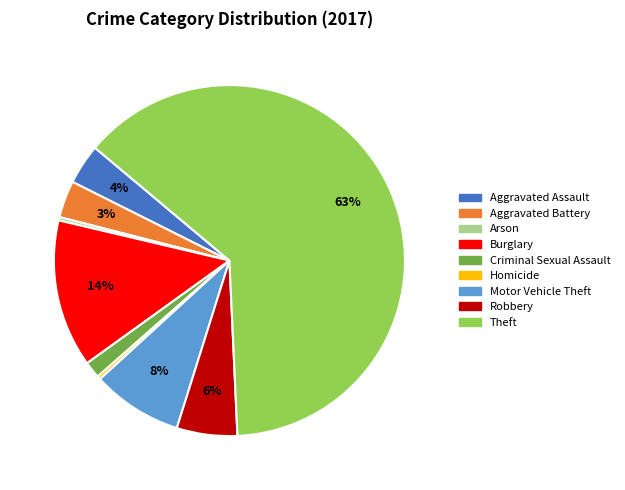

Combined, do Motor Vehicle Theft and Aggravated Battery account for over 50%?

No